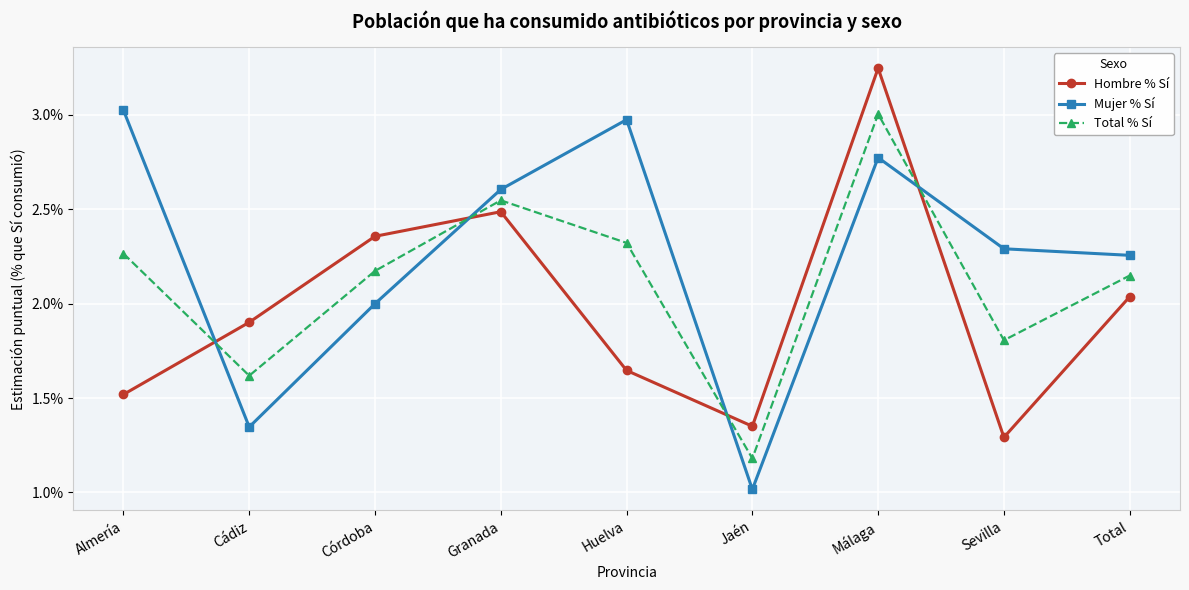

List the labels in order of Total % Sí value, largest first.

Málaga, Granada, Huelva, Almería, Córdoba, Total, Sevilla, Cádiz, Jaén